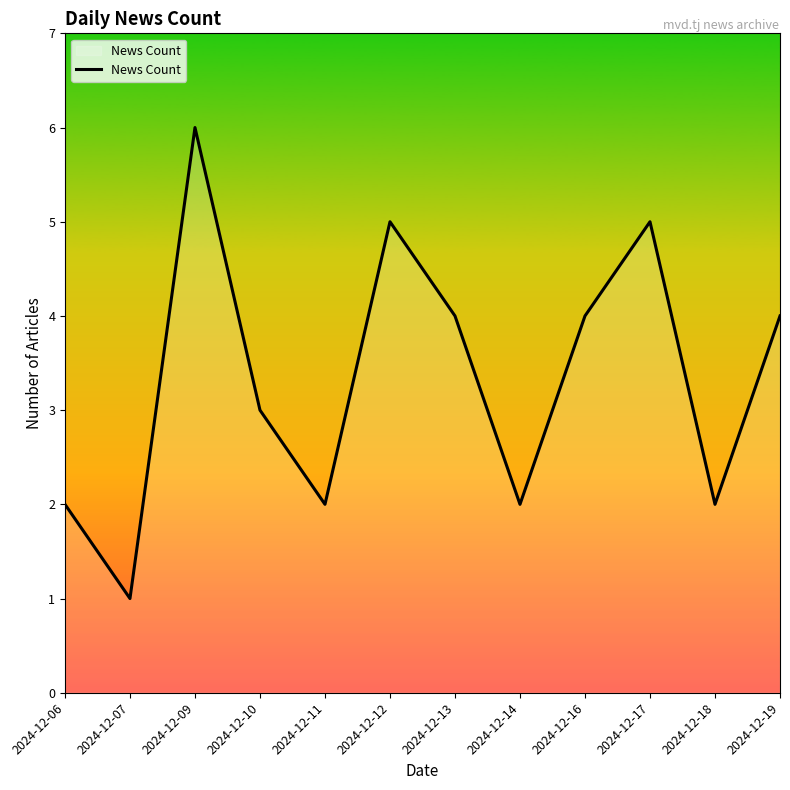

Which label corresponds to the smallest value in the chart?

2024-12-07